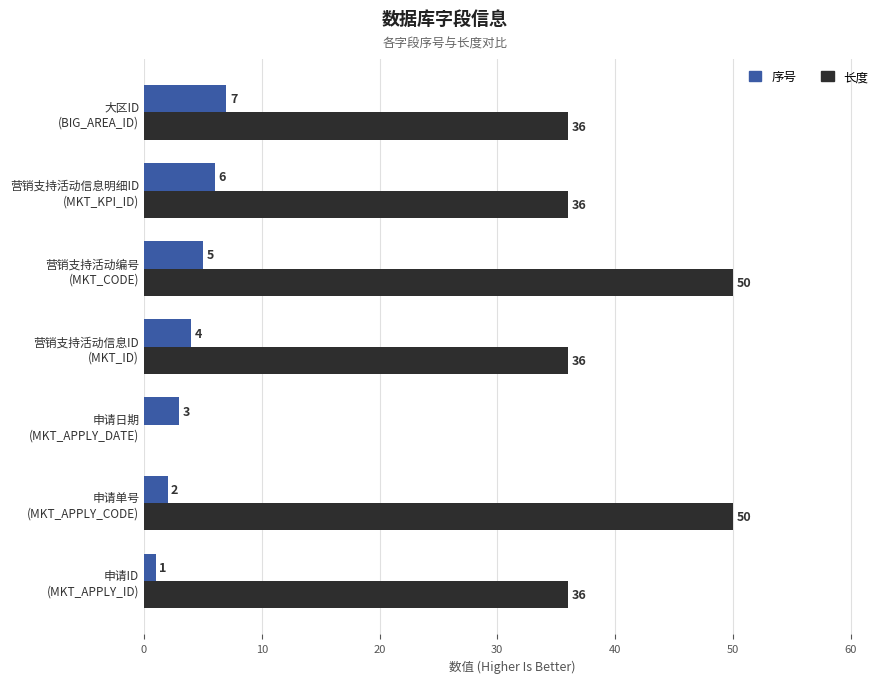

What is the maximum value shown in the chart?

50